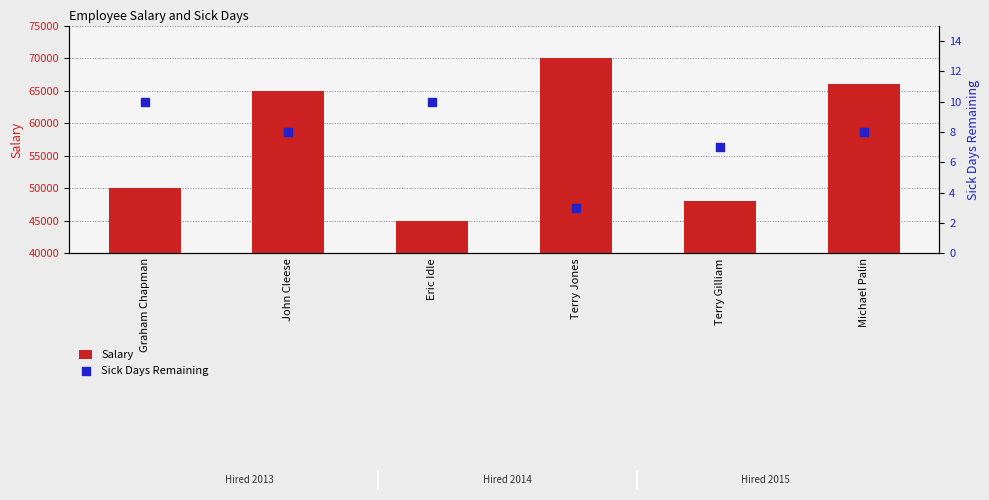

Which series has the largest total across all categories?

Salary